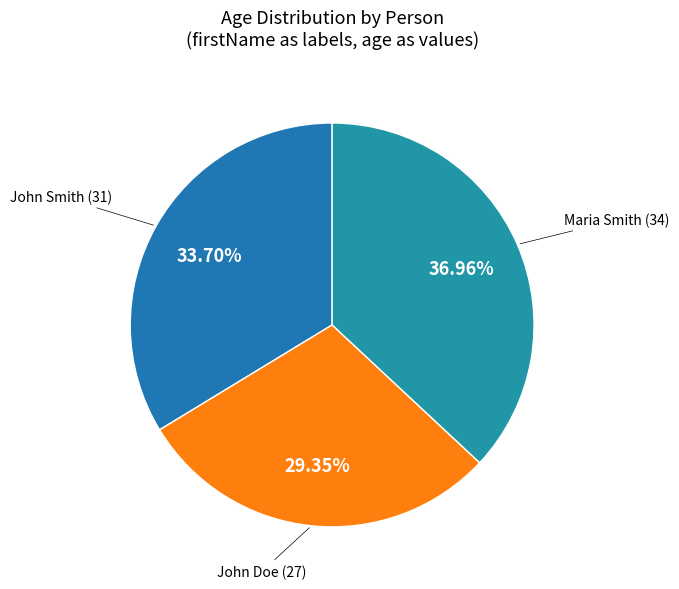

Between John Doe and John Smith, which is larger?

John Smith